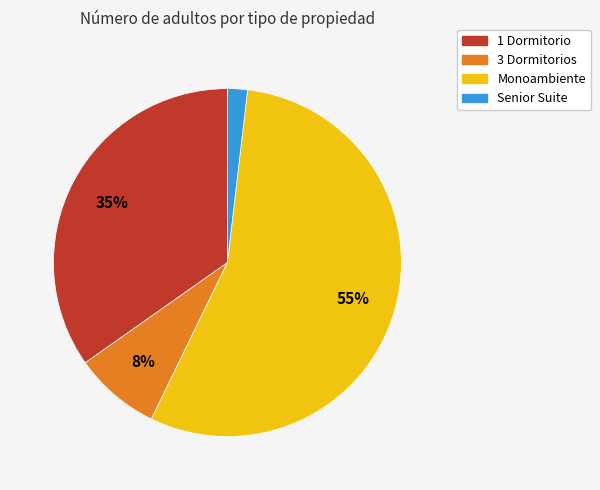

To the nearest percent, what portion does 1 Dormitorio represent?

35%